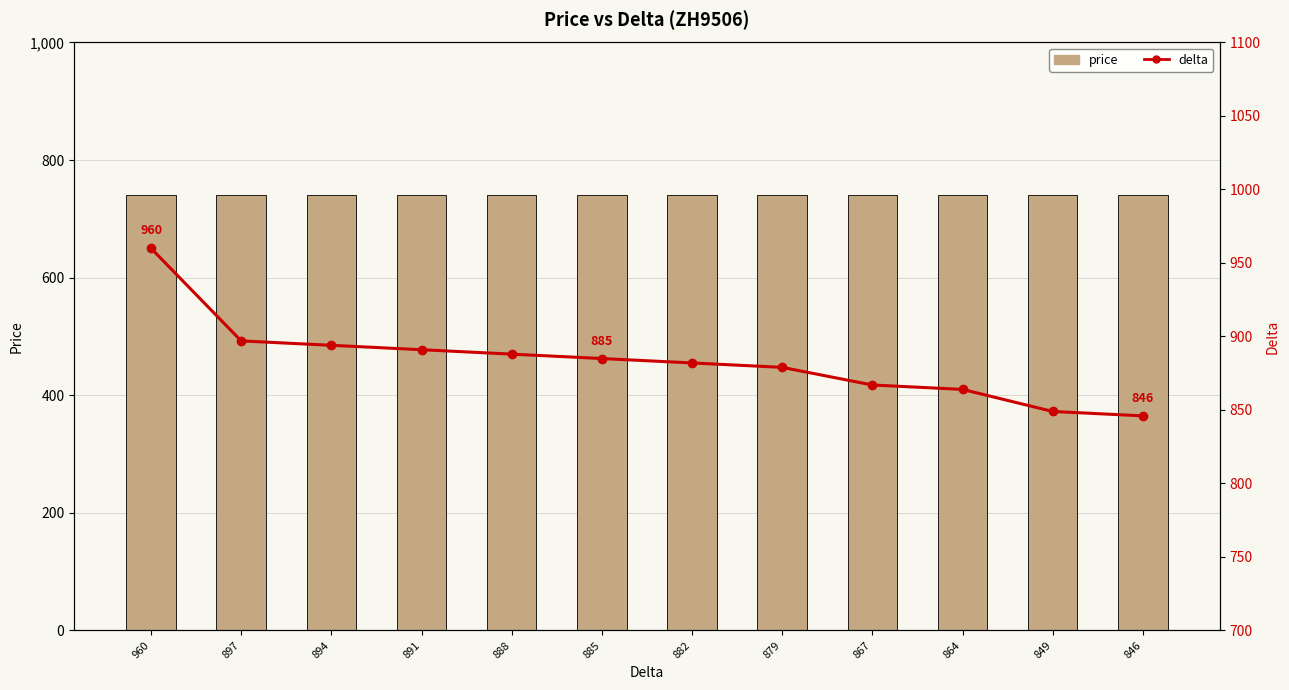

What are all the series names shown in the legend?

price, delta